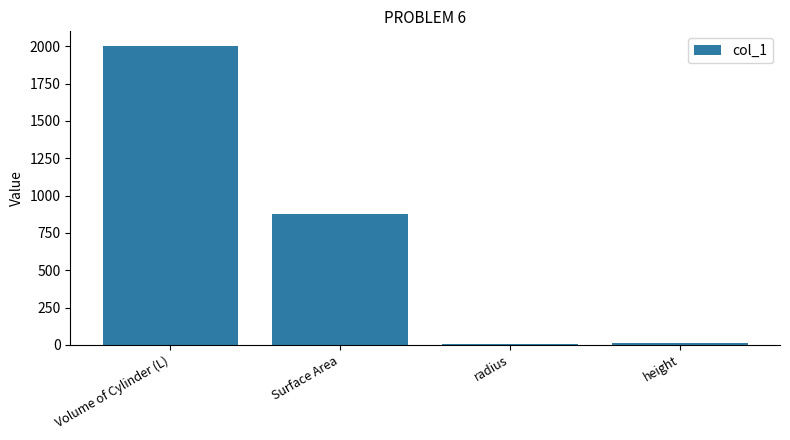

What is the change in value from Volume of Cylinder (L) to radius?

-1993.2